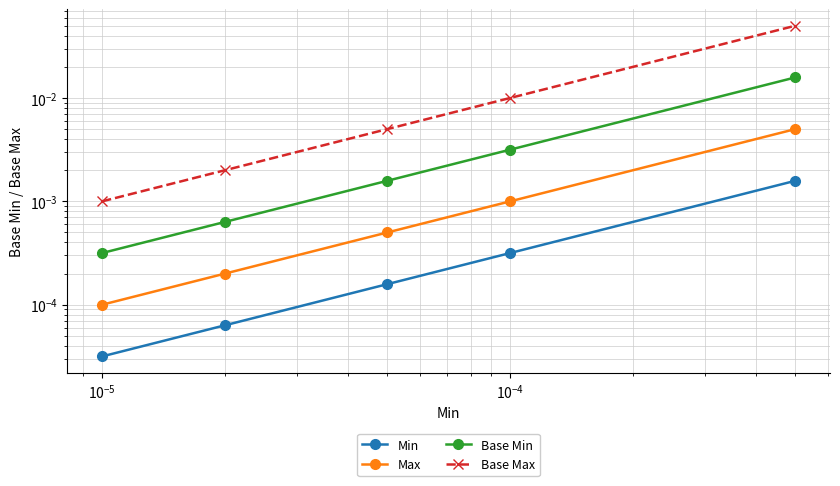

What are all the series names shown in the legend?

Min, Max, Base Min, Base Max